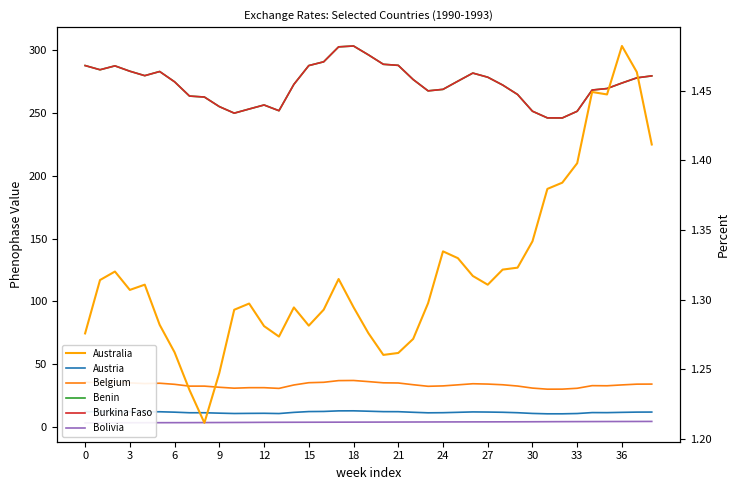

True or false: Belgium and Bolivia cross at least once.

False